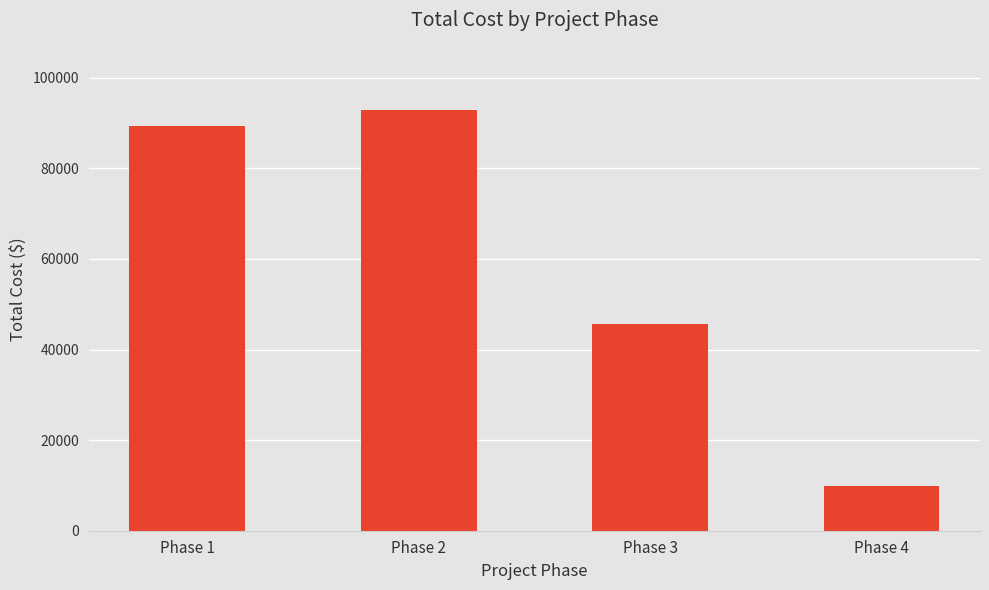

At which category does the chart reach its minimum across all series?

Phase 4